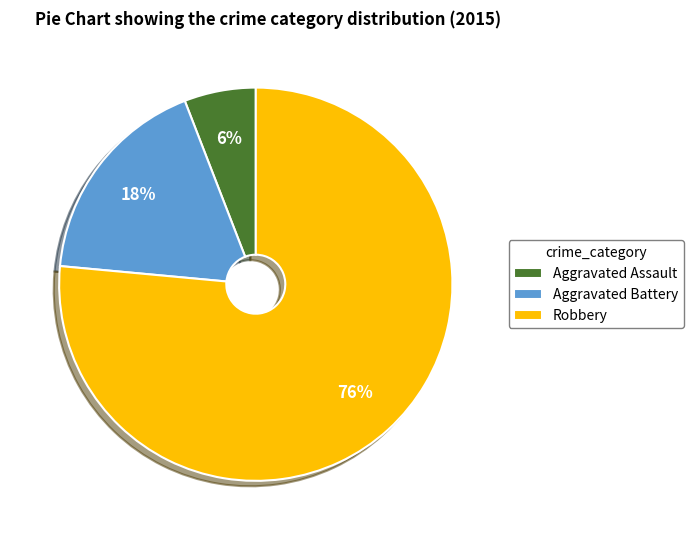

Count the number of slices in the pie.

3